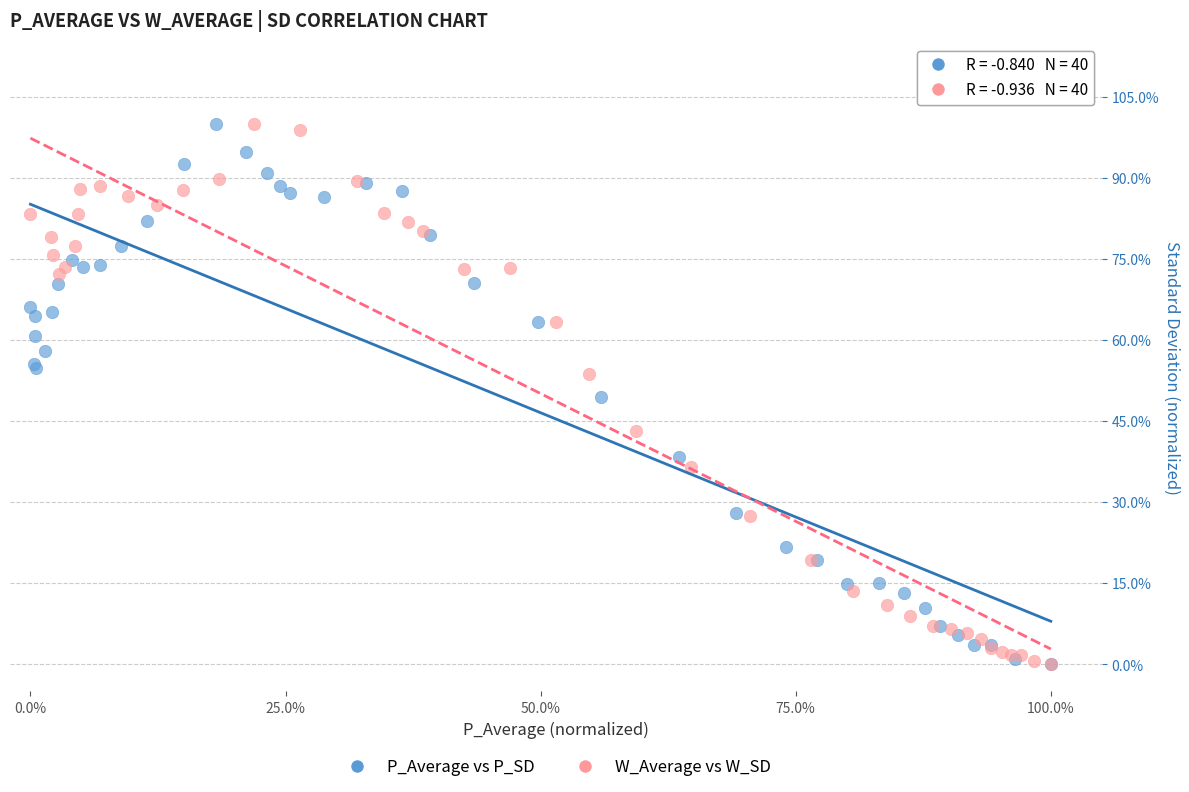

What are all the series names shown in the legend?

P_Average vs P_SD, W_Average vs W_SD